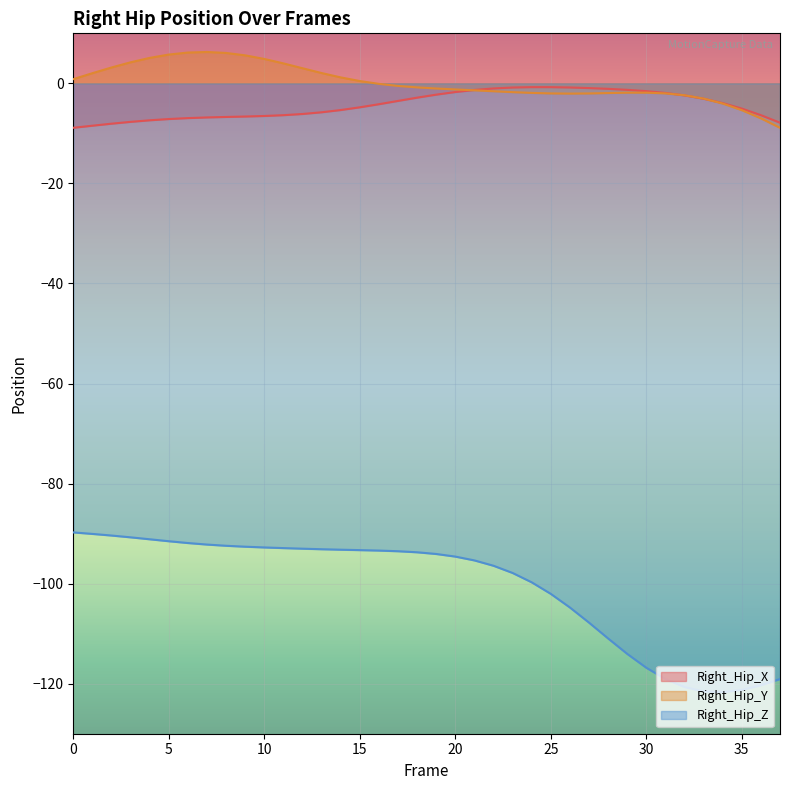

What is the difference between the Right_Hip_Z values at 21 and 4?

4.2